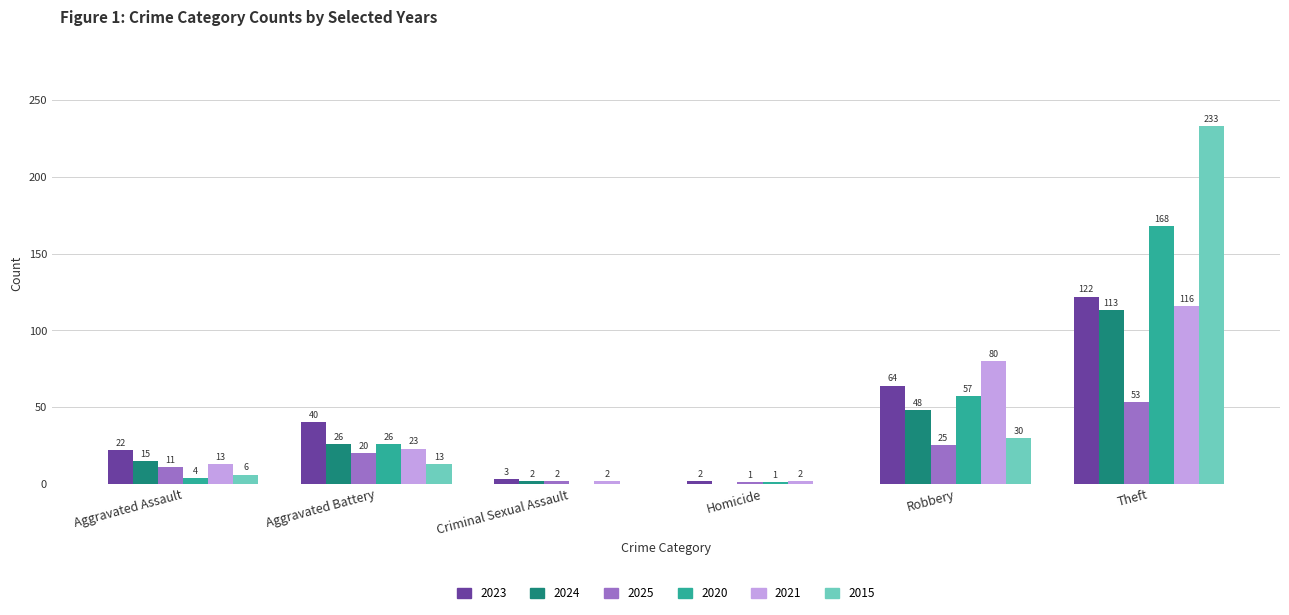

What is the maximum value shown in the chart?

233